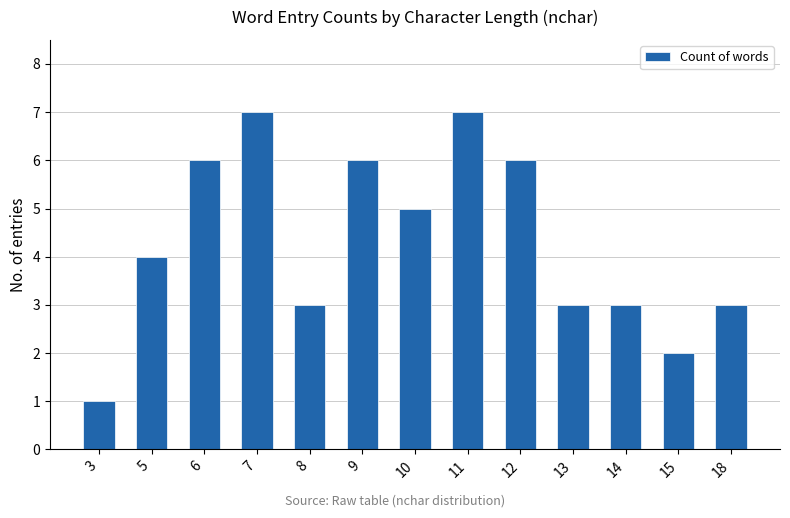

What is the value of the 11th bar from the left?

3